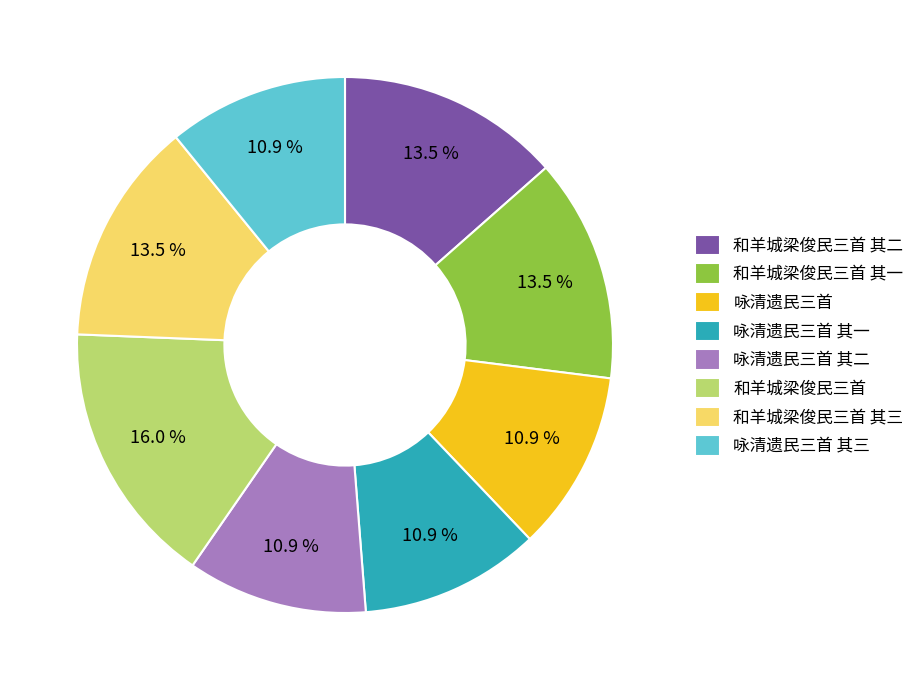

Is it true that 和羊城梁俊民三首 is 2% of the pie?

False